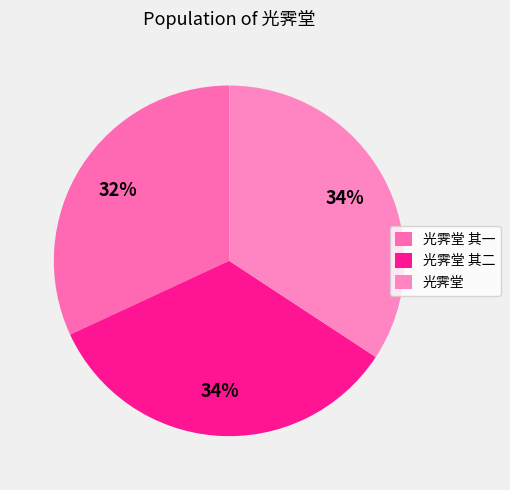

What is the ratio of the value at 光霁堂 其二 to the value at 光霁堂?

1.0